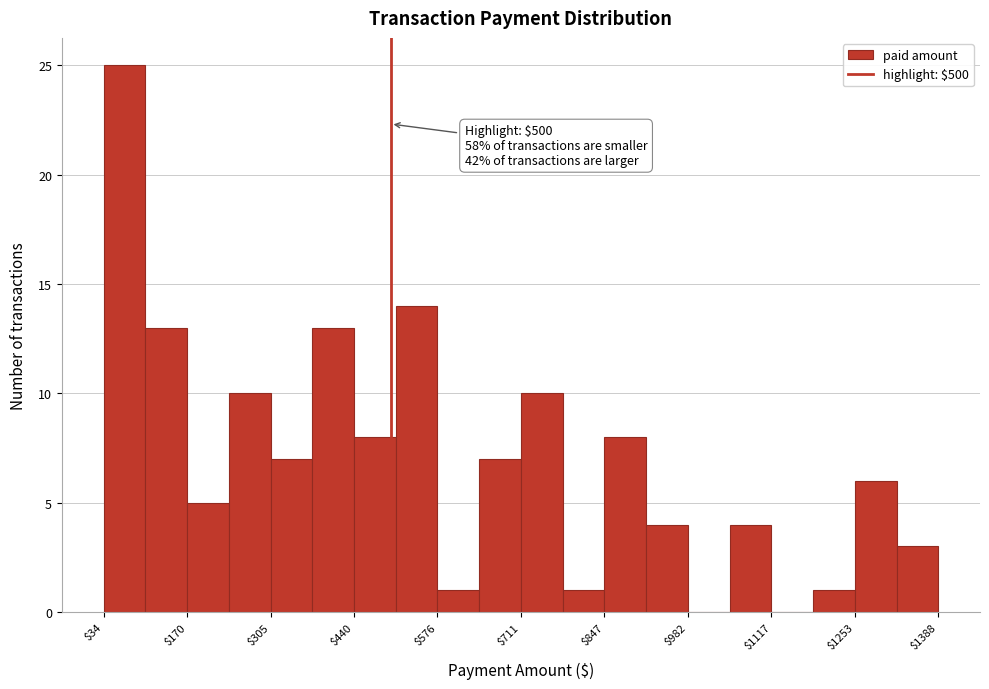

Around what value on the x-axis is the tallest bar? Give the approximate position of its centre, as read against the axis.

60